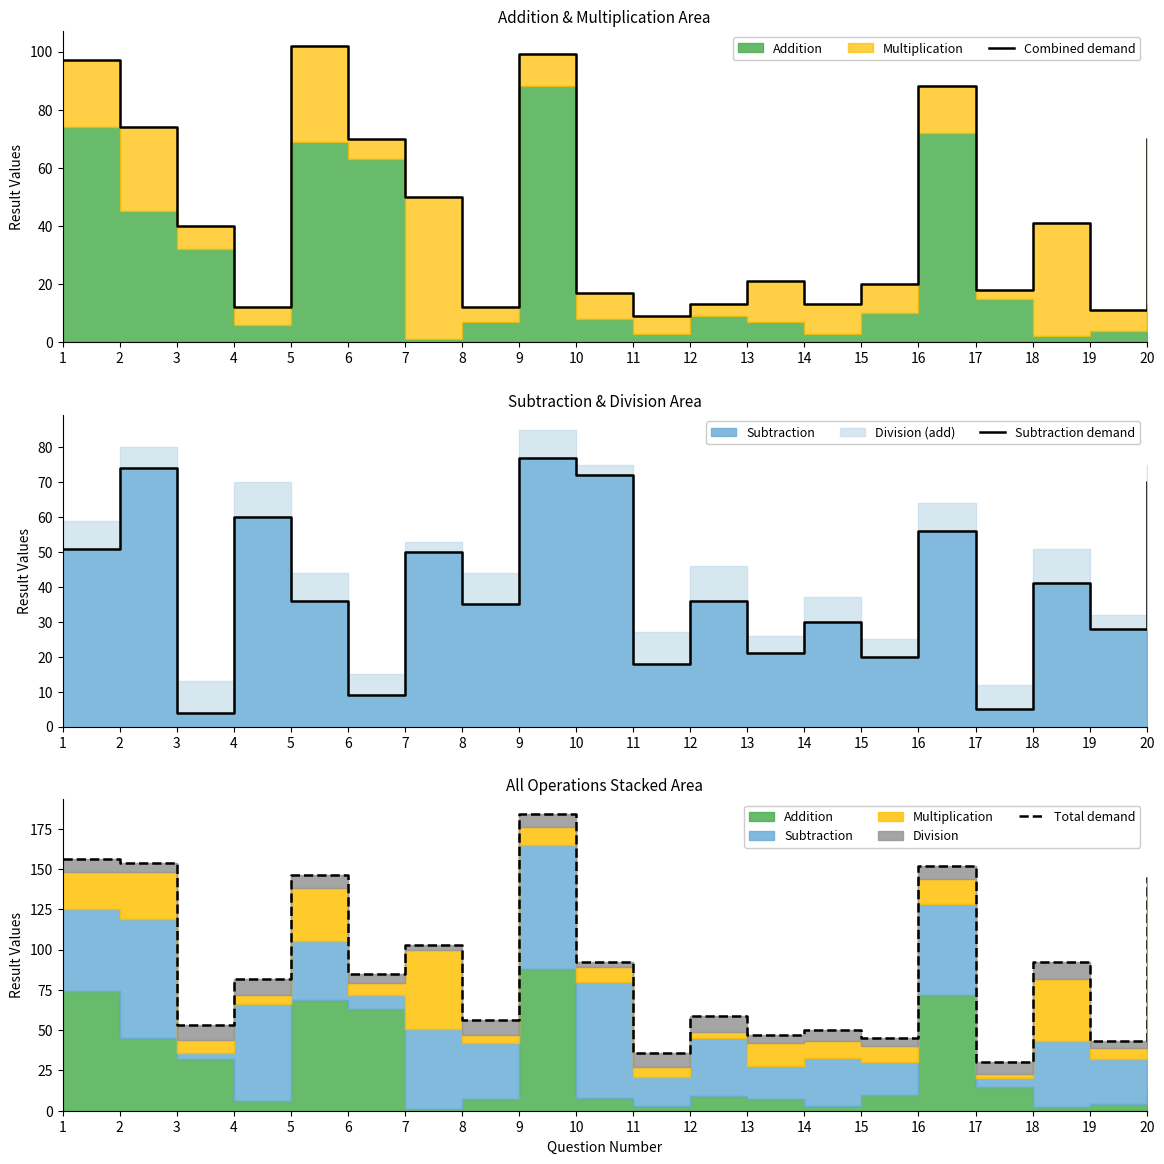

What is the difference between the highest and lowest values at 9?

107